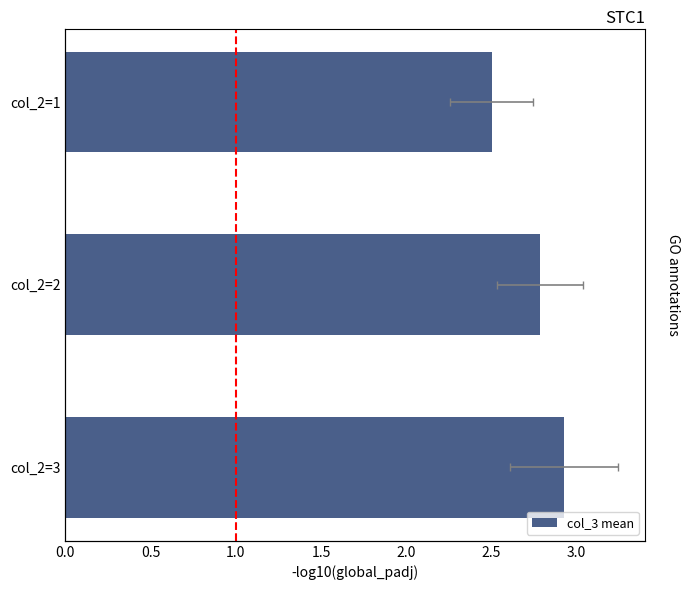

At which label is the value closest to 2?

col_2=1